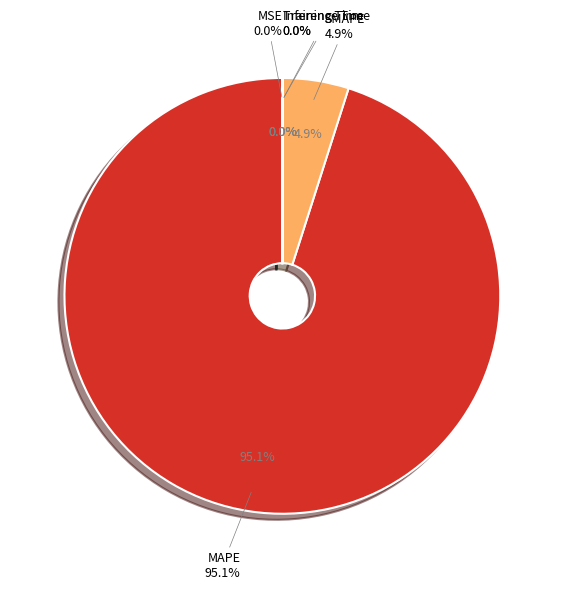

Which slice is the smallest?

MSE